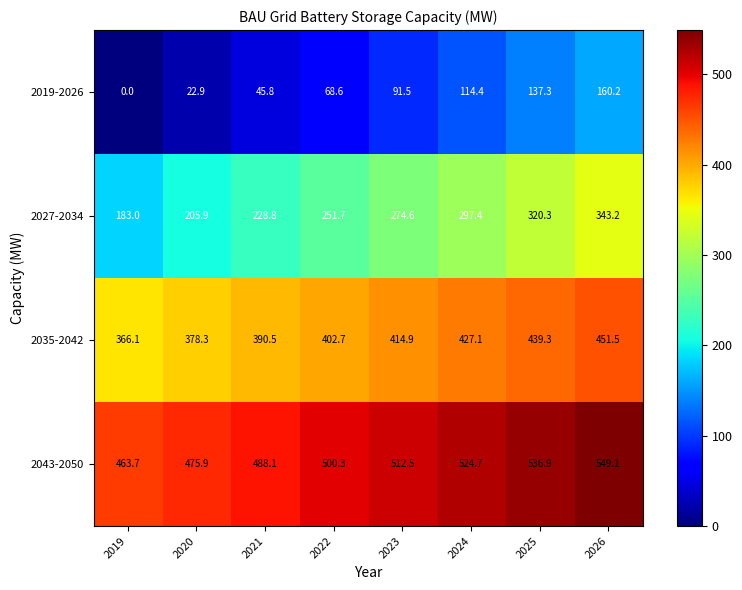

Count the number of data series in this chart.

4